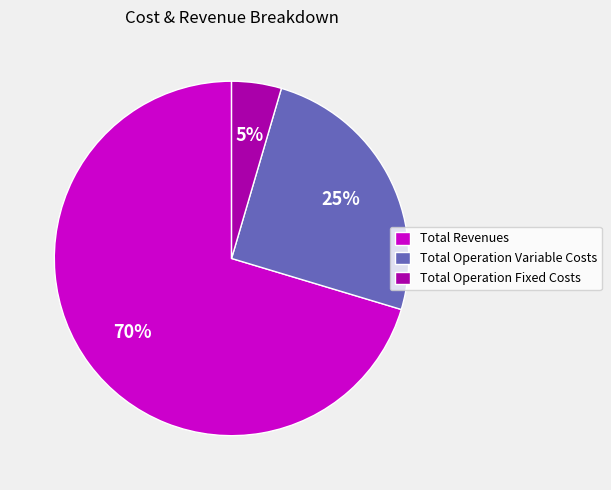

Approximately how many times larger is the value at Total Operation Fixed Costs compared to Total Revenues?

0.1